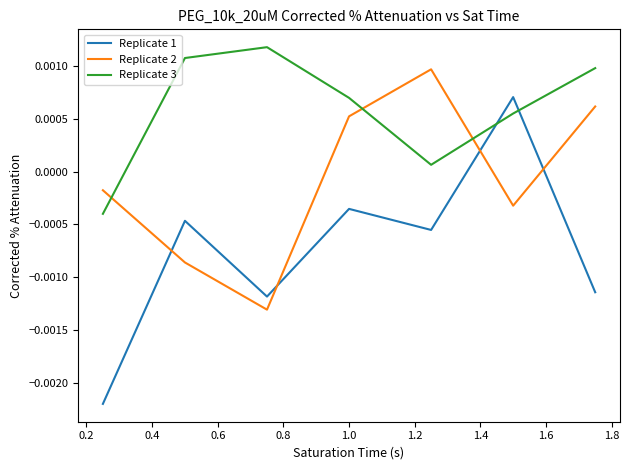

Which series ends up on top after the final intersection of Replicate 3 and Replicate 2?

Replicate 3